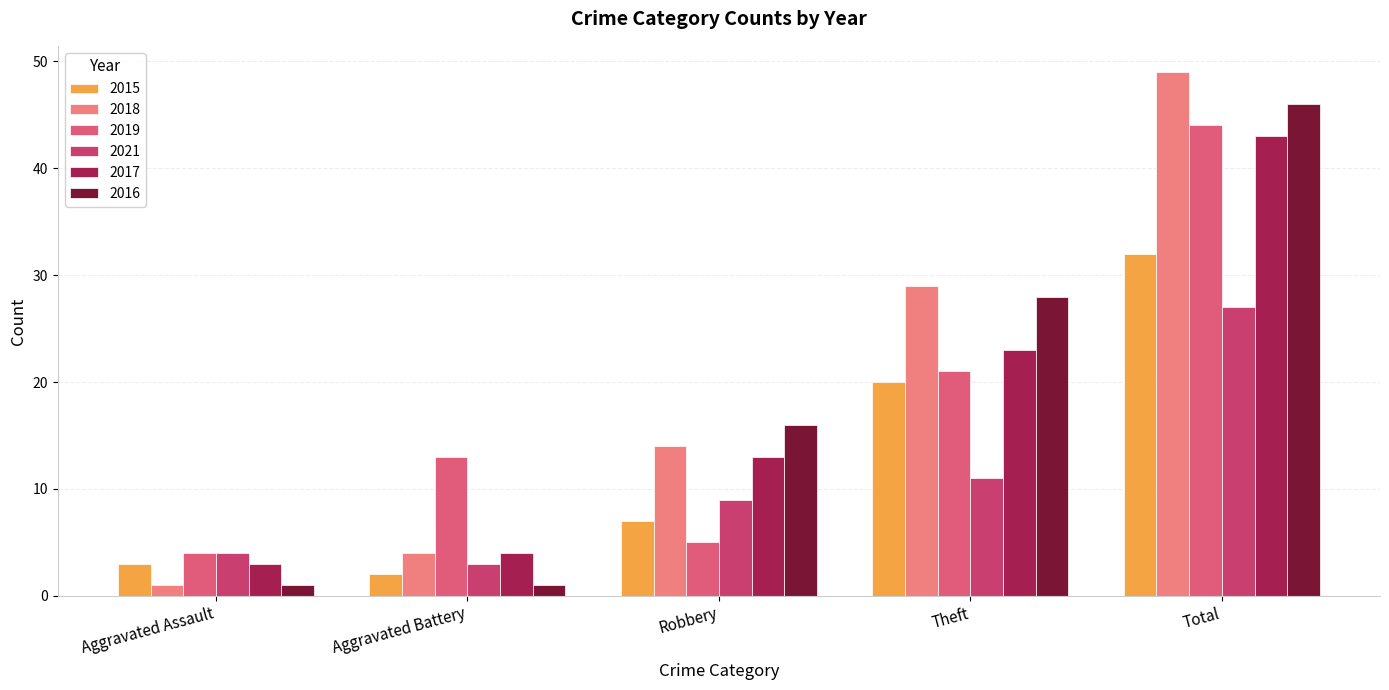

Where is 2021 nearest to the value 15?

Theft